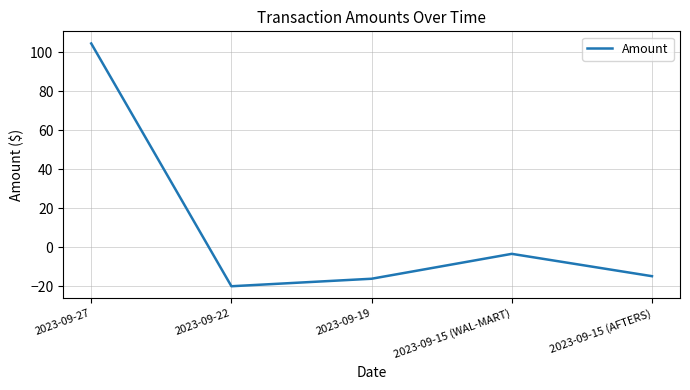

List the labels in order of value, largest first.

2023-09-27, 2023-09-15 (WAL-MART), 2023-09-15 (AFTERS), 2023-09-19, 2023-09-22